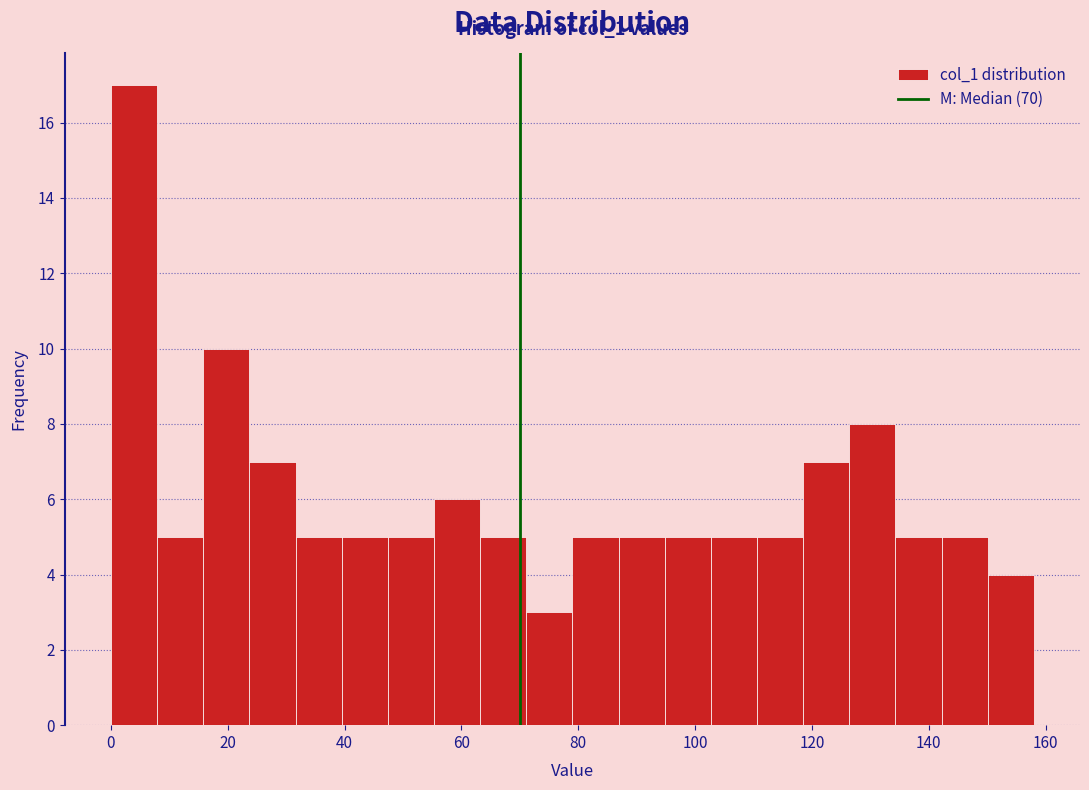

Around what value on the x-axis is the tallest bar? Give the approximate position of its centre, as read against the axis.

4